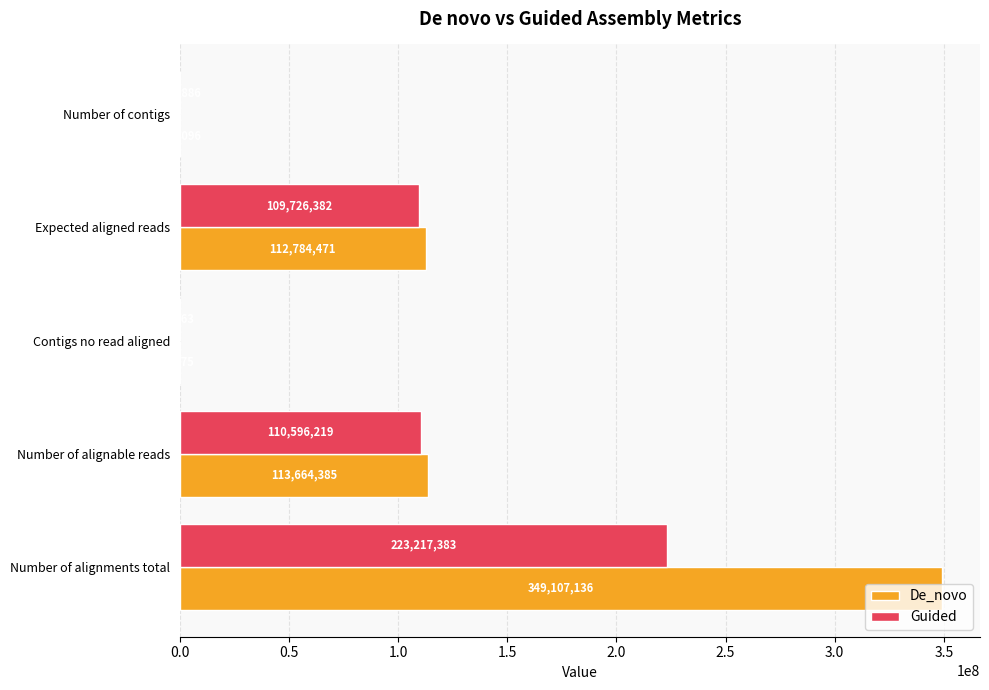

What is the sum of the De_novo values at Number of contigs and Number of alignable reads?

113896481.0